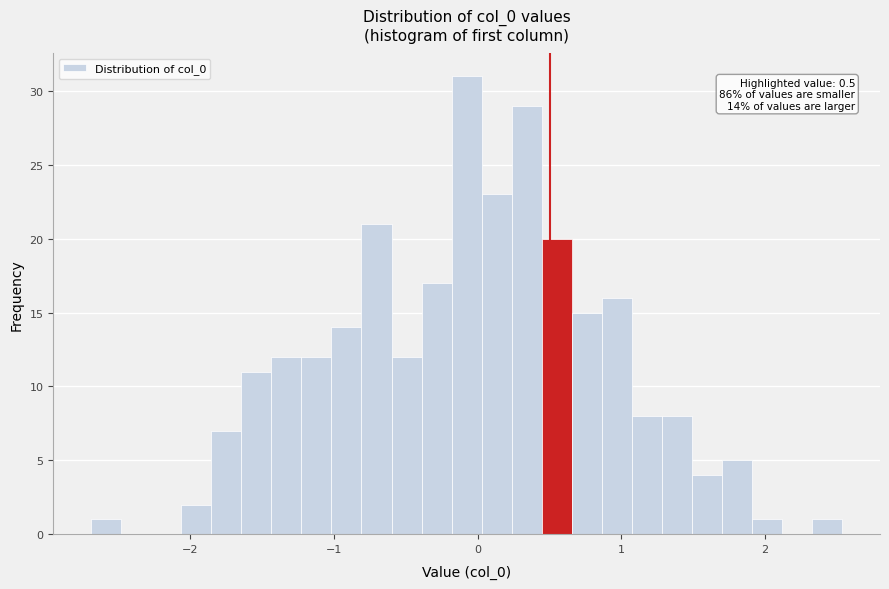

Read against the x-axis, roughly where is the centre of the tallest bar?

-0.1